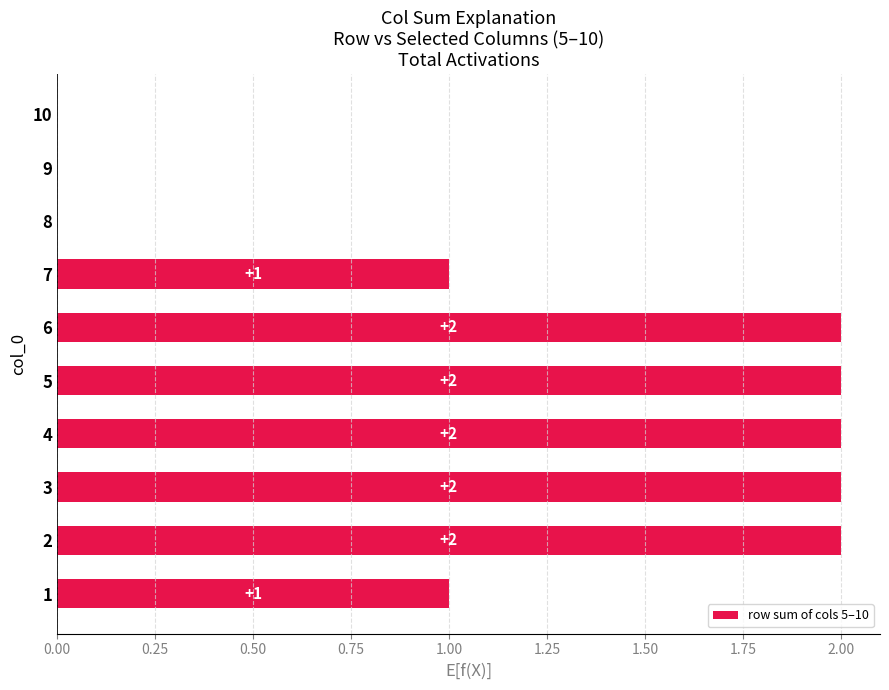

Reading top to bottom, transcribe all the data shown in this chart.

10=0	9=0	8=0	7=1	6=2	5=2	4=2	3=2	2=2	1=1